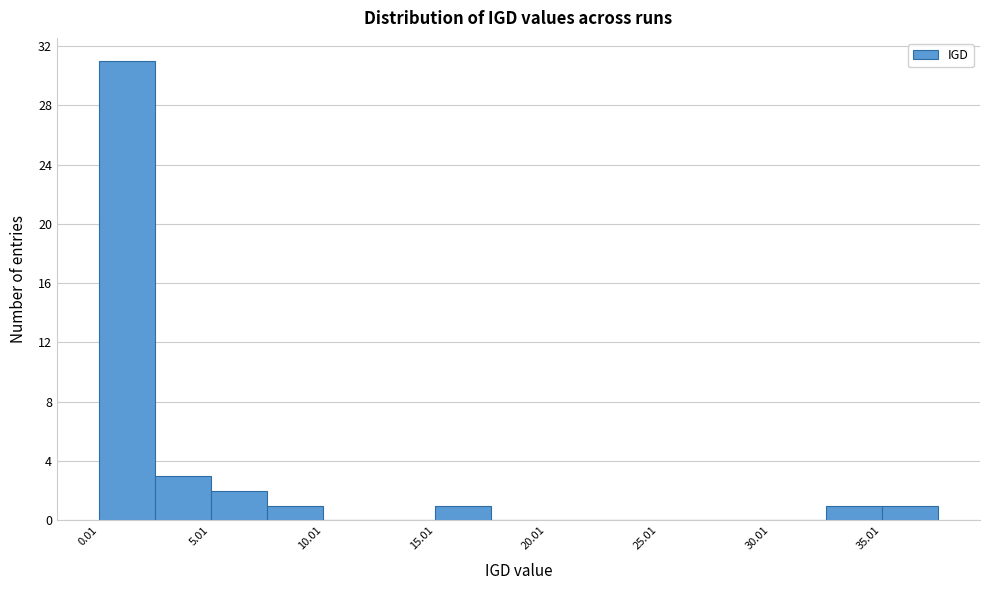

Over which range of the x-axis is the bar tallest?

0.0 to 2.5